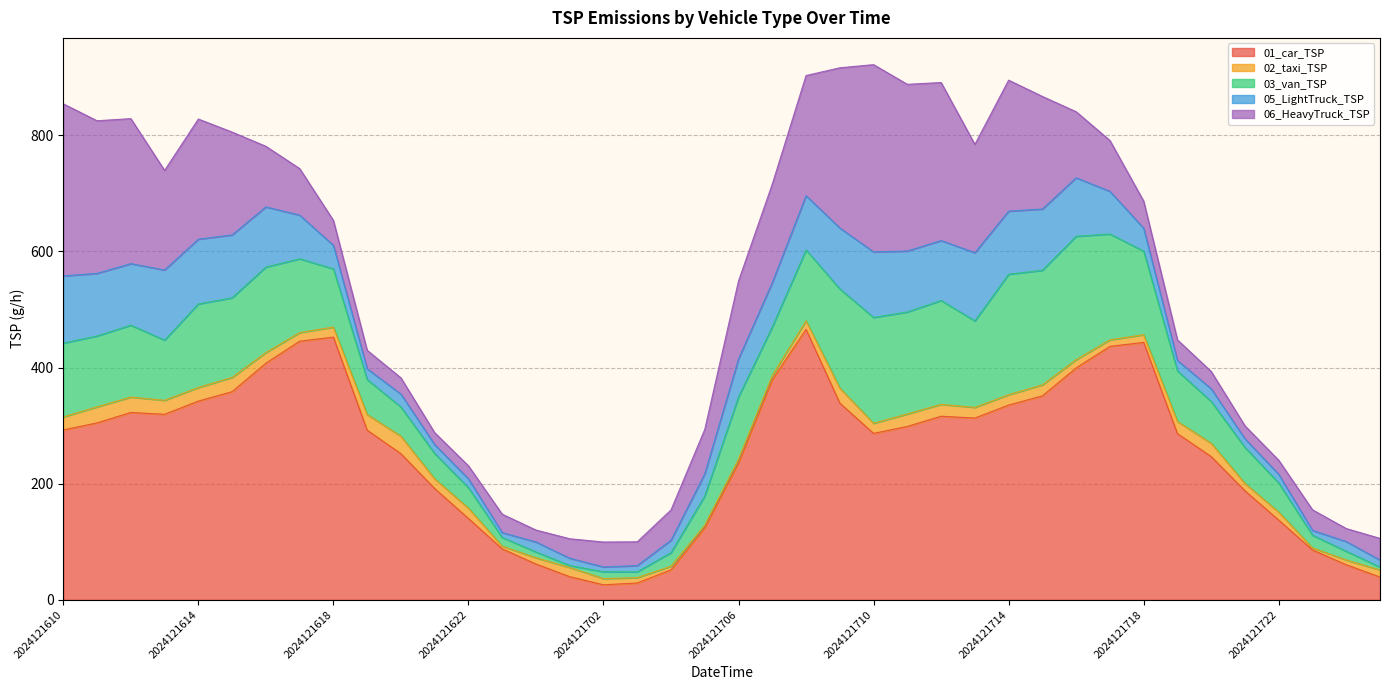

What is the sum of the 05_LightTruck_TSP values at 2024121623 and 2024121710?

121.3